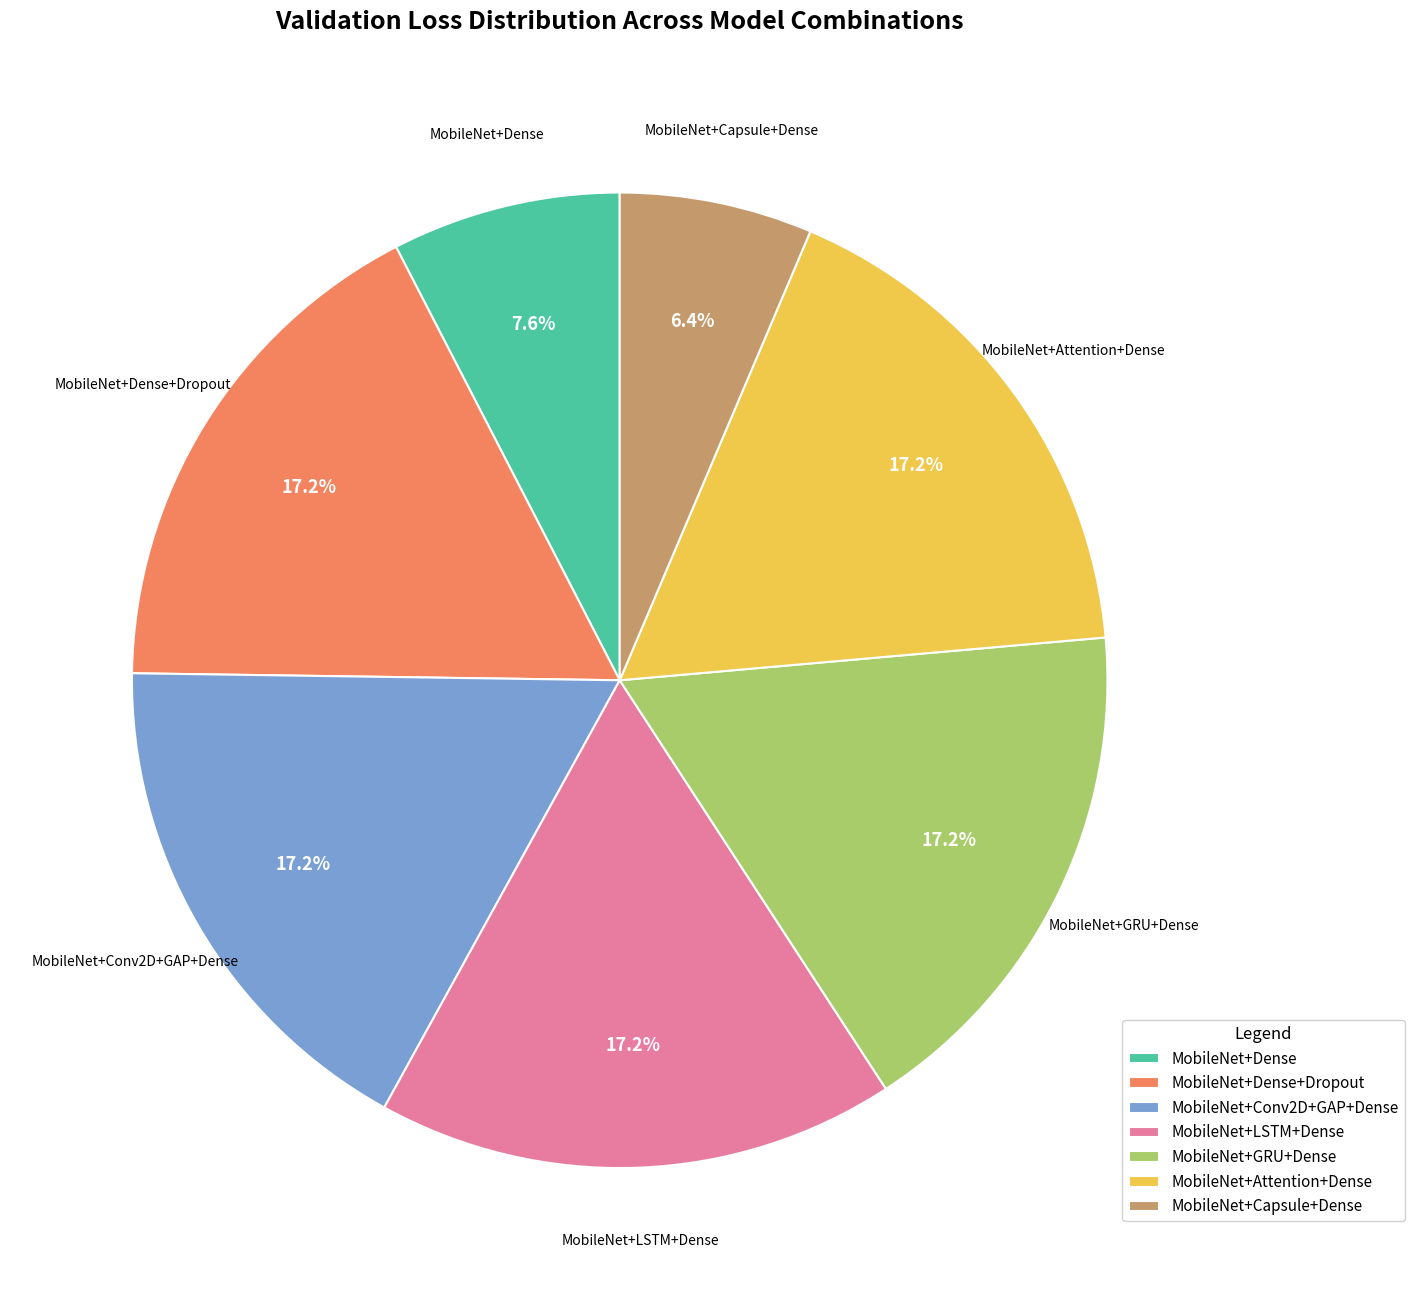

What portion of the pie excludes MobileNet+Attention+Dense?

82.8%